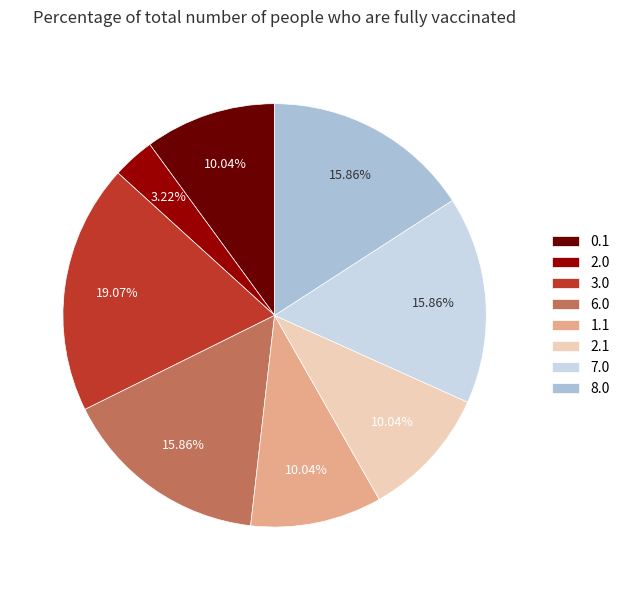

Does any single category account for the majority?

No